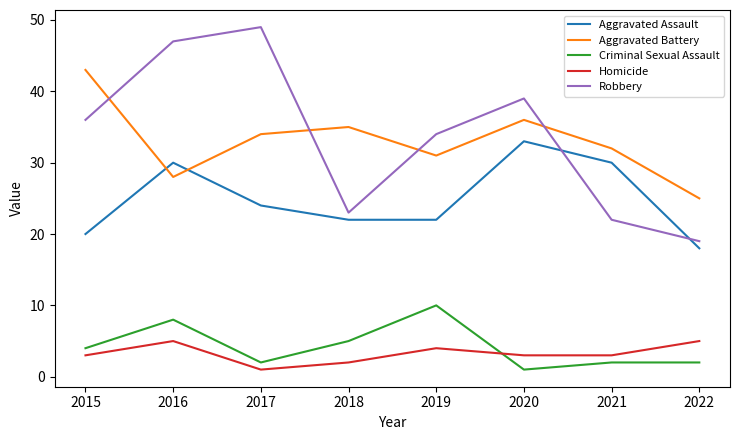

In Robbery, how many points are lower than both neighbors (excluding endpoints)?

1